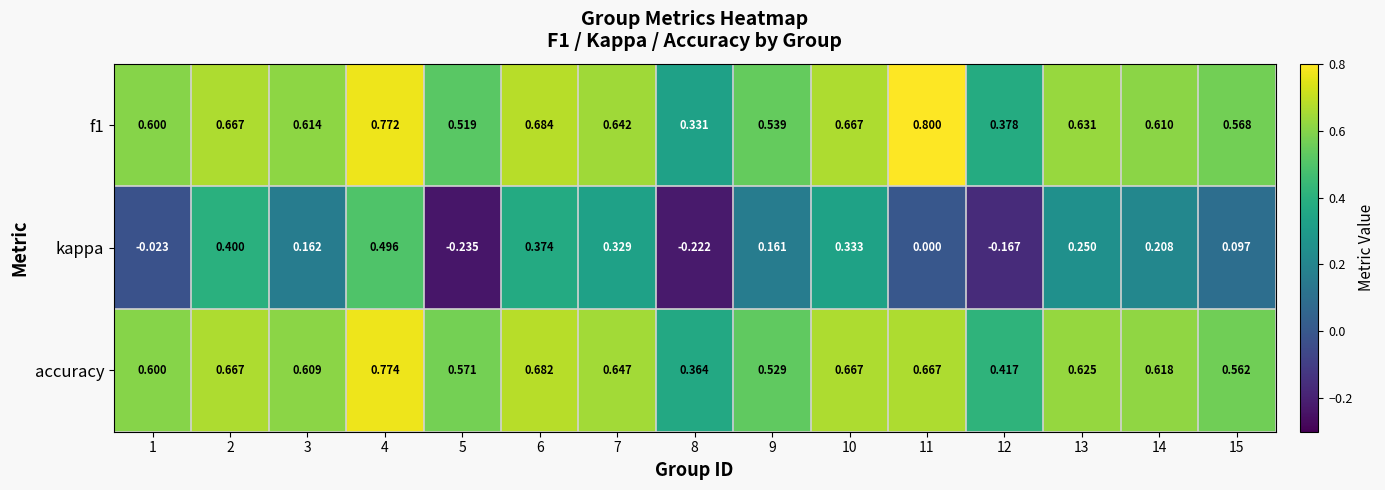

Is the value of accuracy at 15 greater than the value of f1 at 2?

No